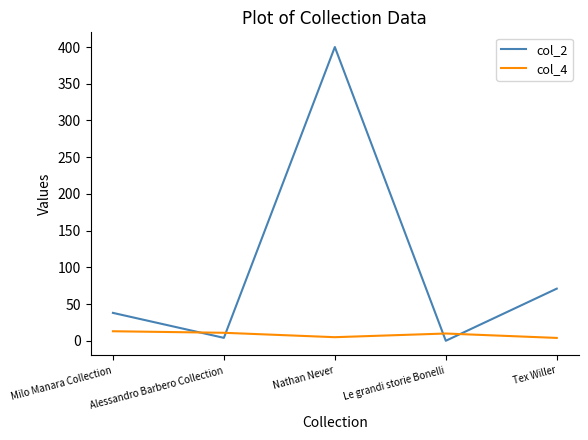

What is the maximum value for col_2?

400.0